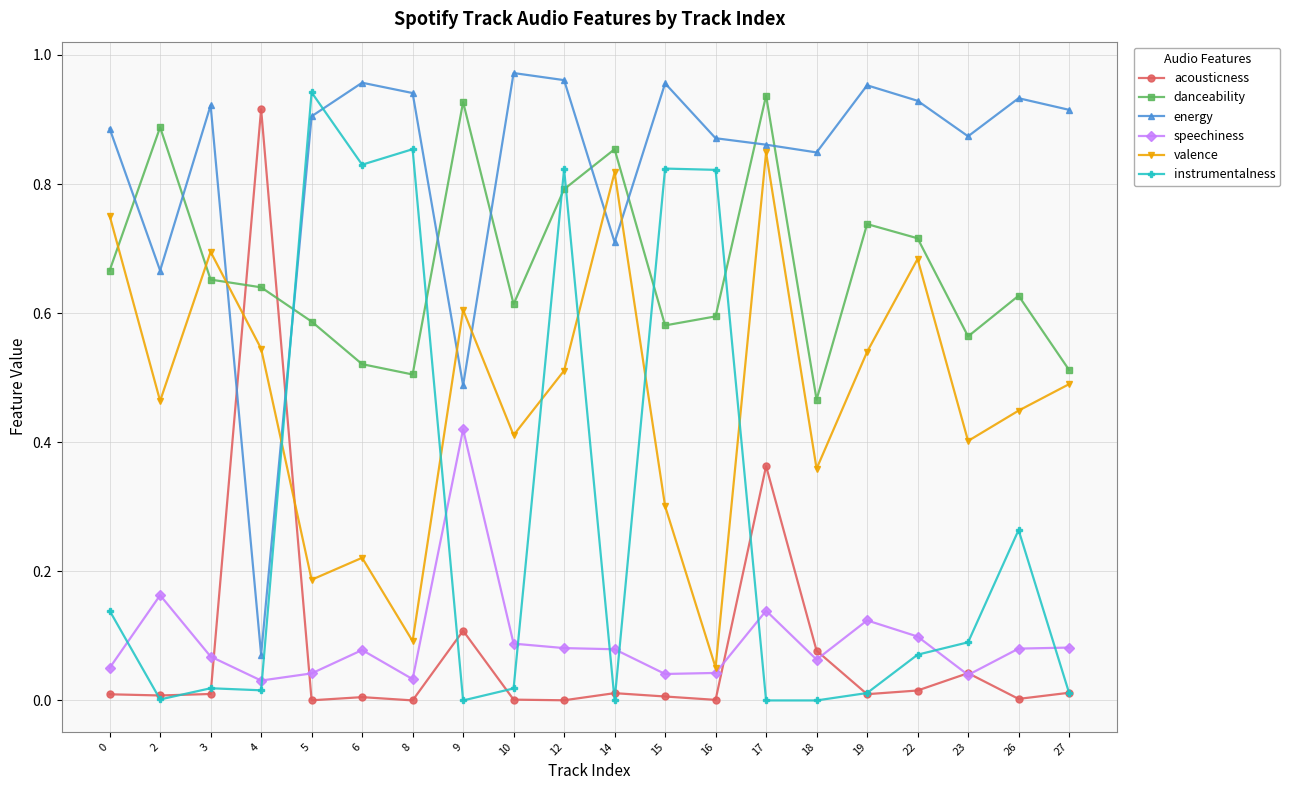

Between 0 and 12, which series saw the biggest shift?

instrumentalness